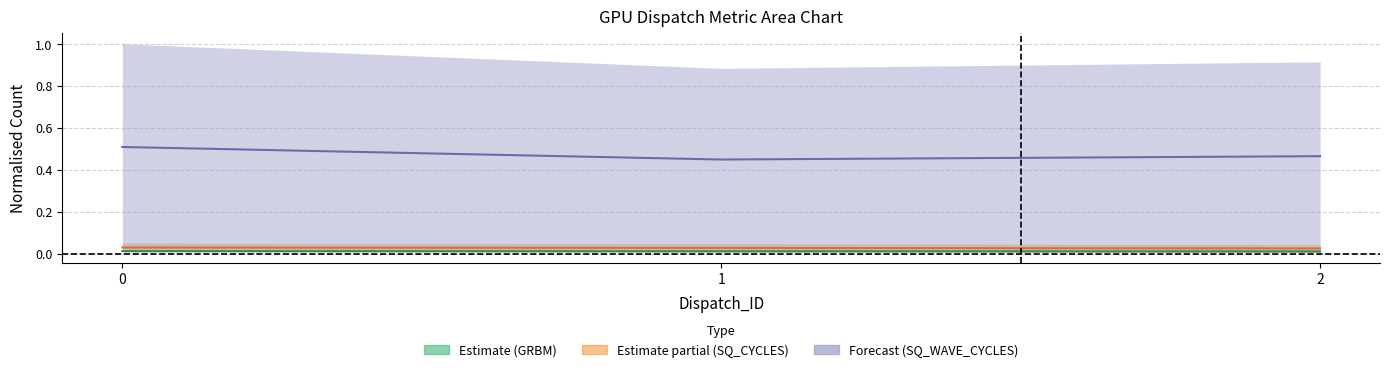

At how many categories does at least one series exceed 0?

3